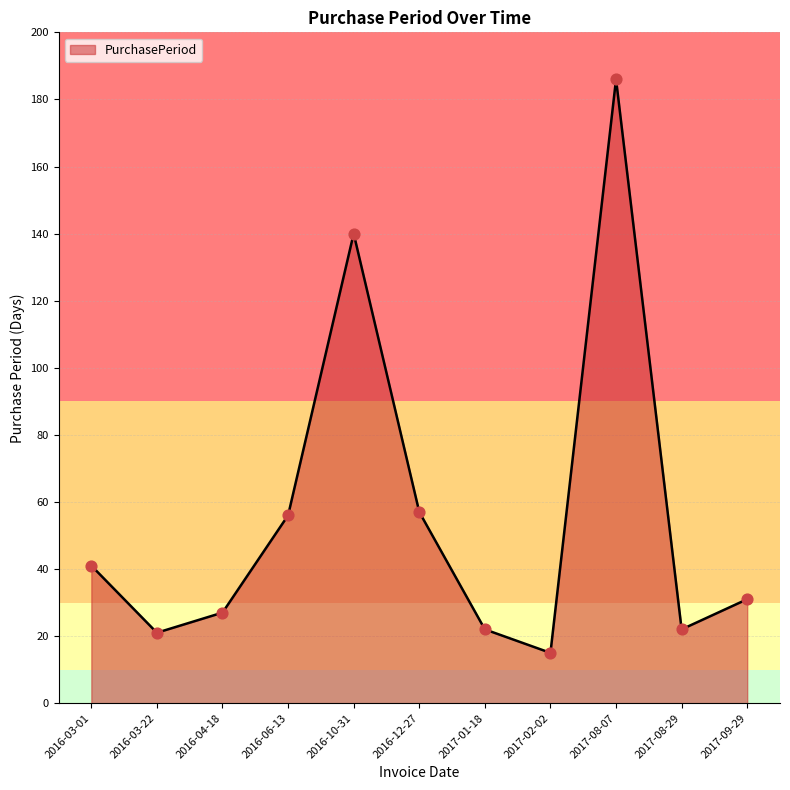

Approximately how many times larger is the value at 2016-03-22 compared to 2017-08-29?

1.0